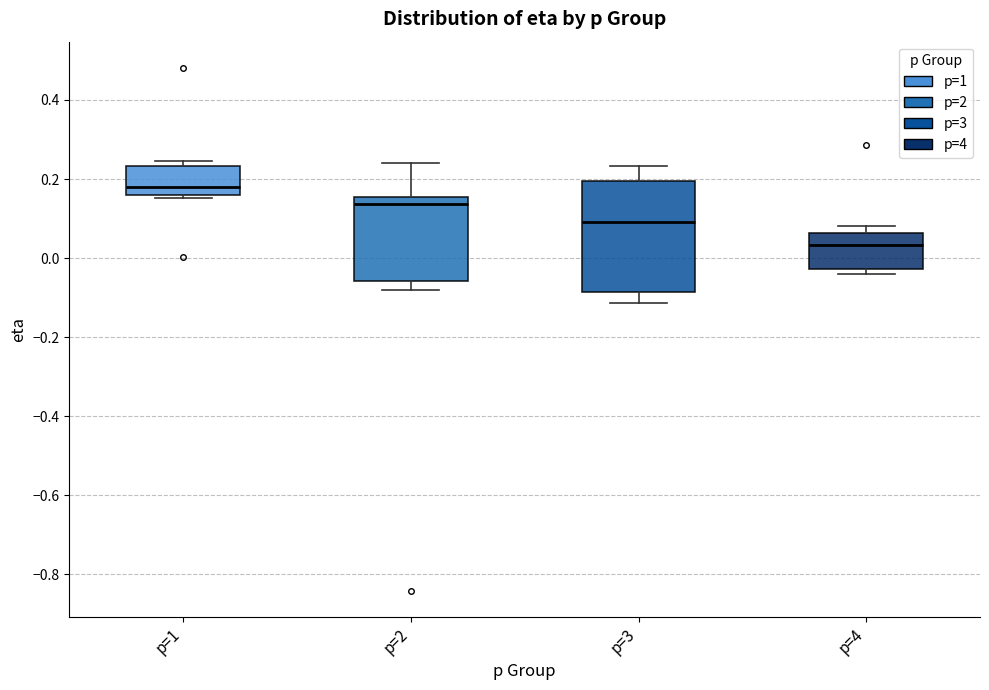

Comparing the boxes themselves (not the whiskers), which one is the tallest?

p=3